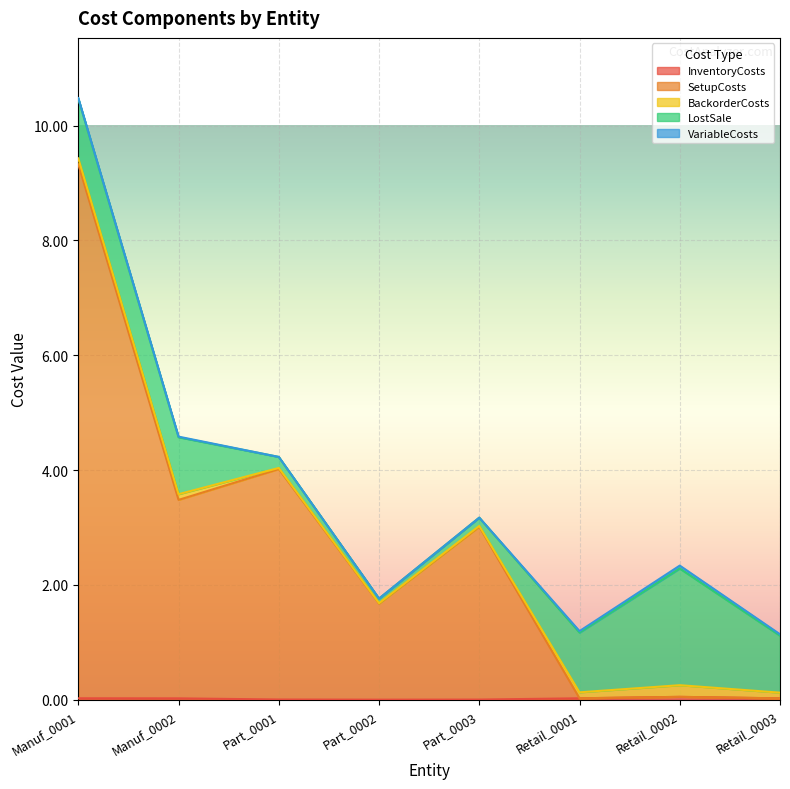

Where is the first local maximum for LostSale?

Retail_0002